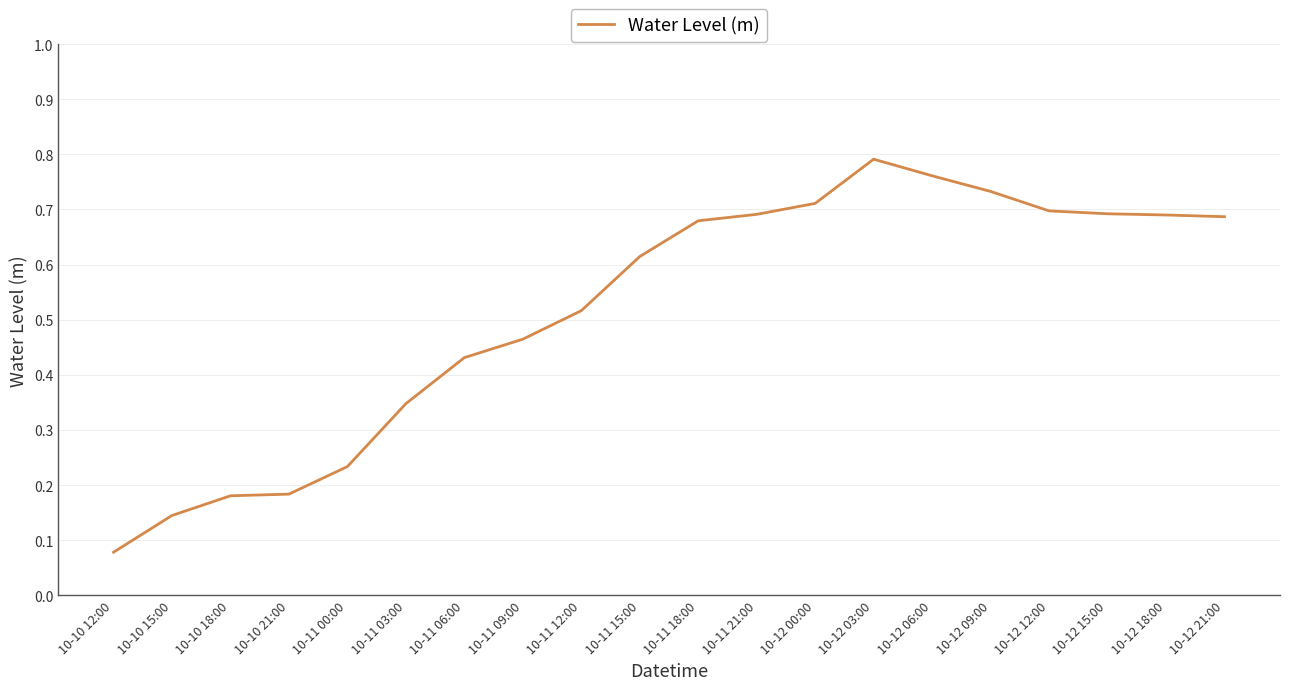

The value at 10-10 21:00 is 0.0. True or false?

False